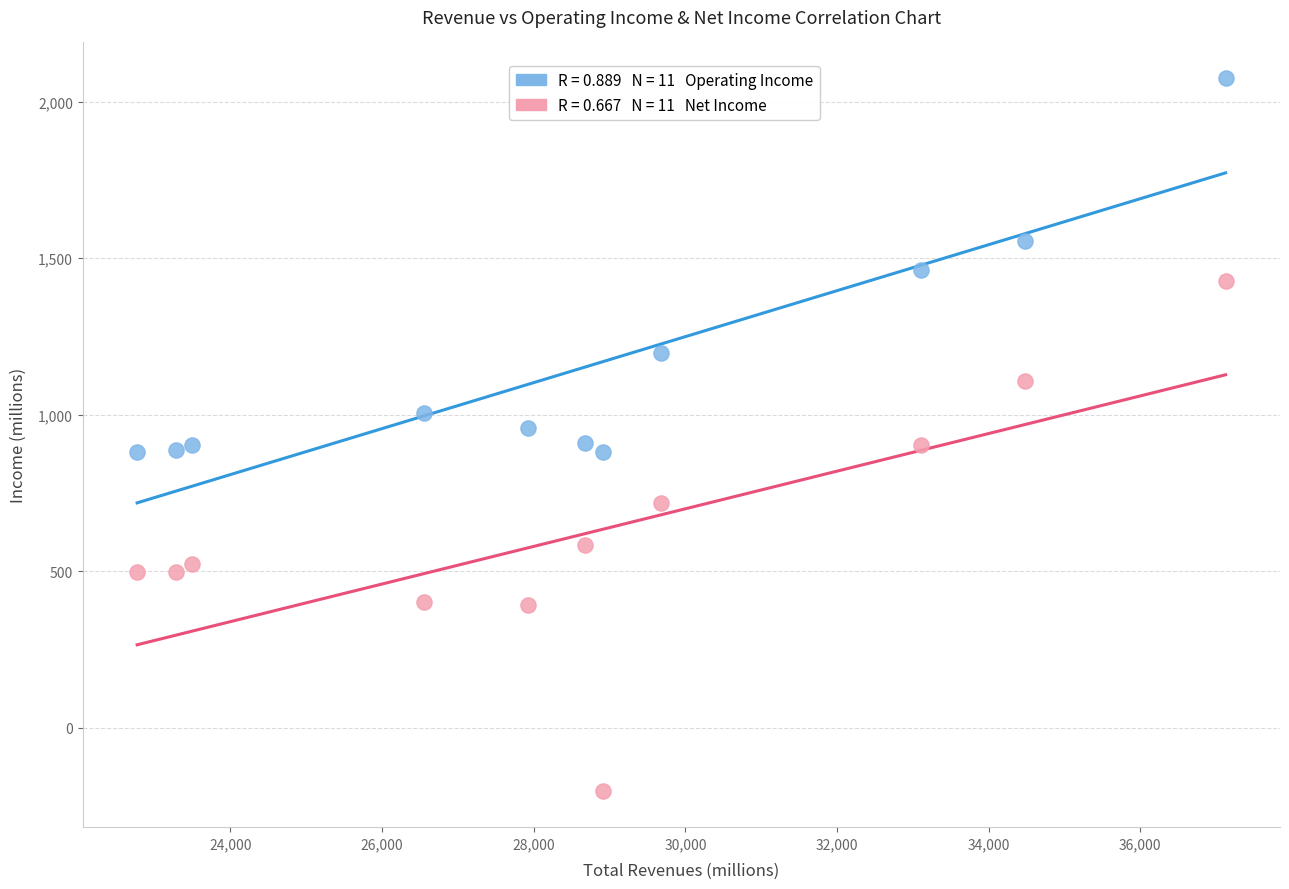

Across all data points, what is the range of Y values (max minus min)?

2278.9